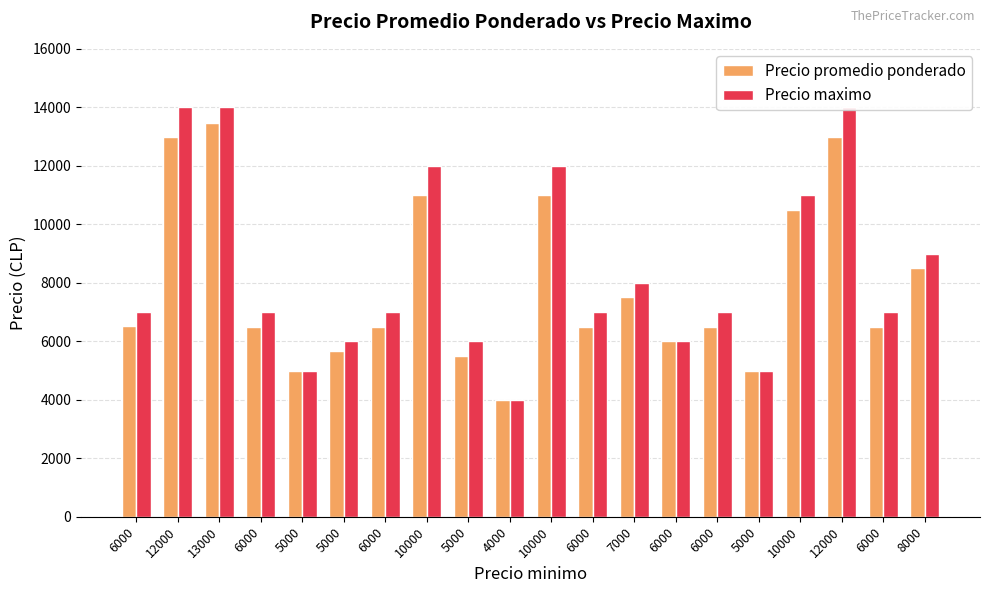

What is the approximate value of Precio maximo at 7000?

8000